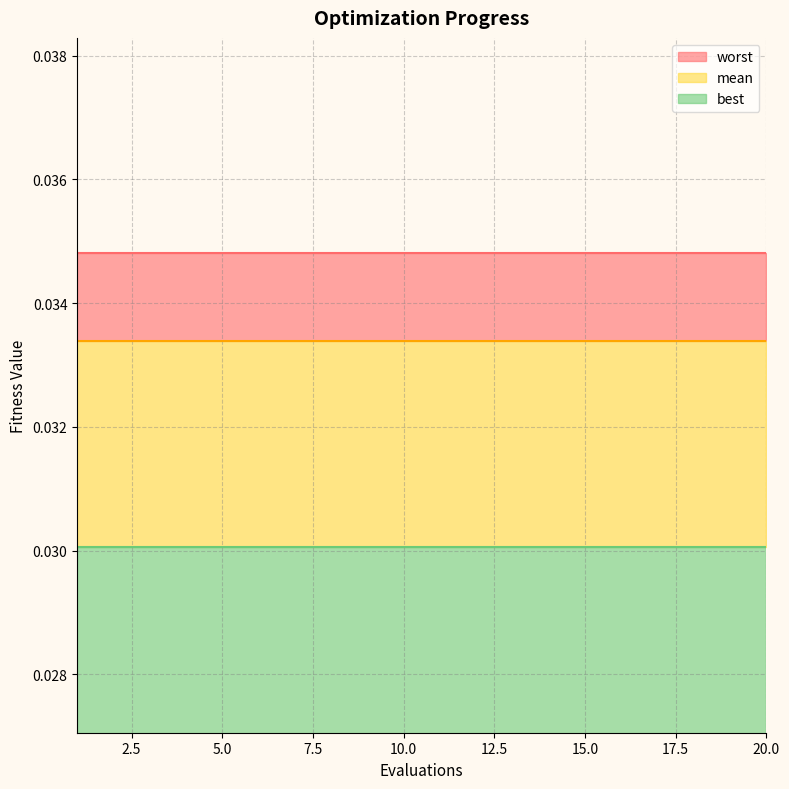

The worst series shows 0.0 at 8. True or false?

False